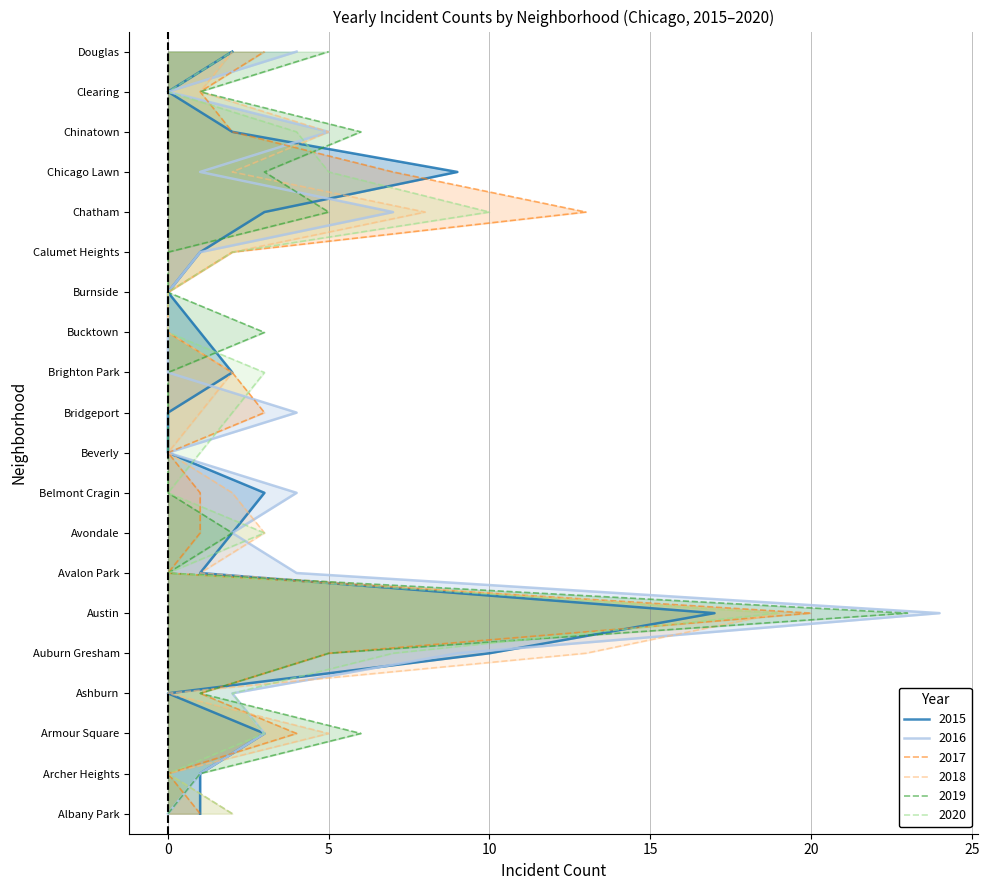

Rank the series at 19 from lowest to highest value.

2015, 2018, 2020, 2017, 2016, 2019